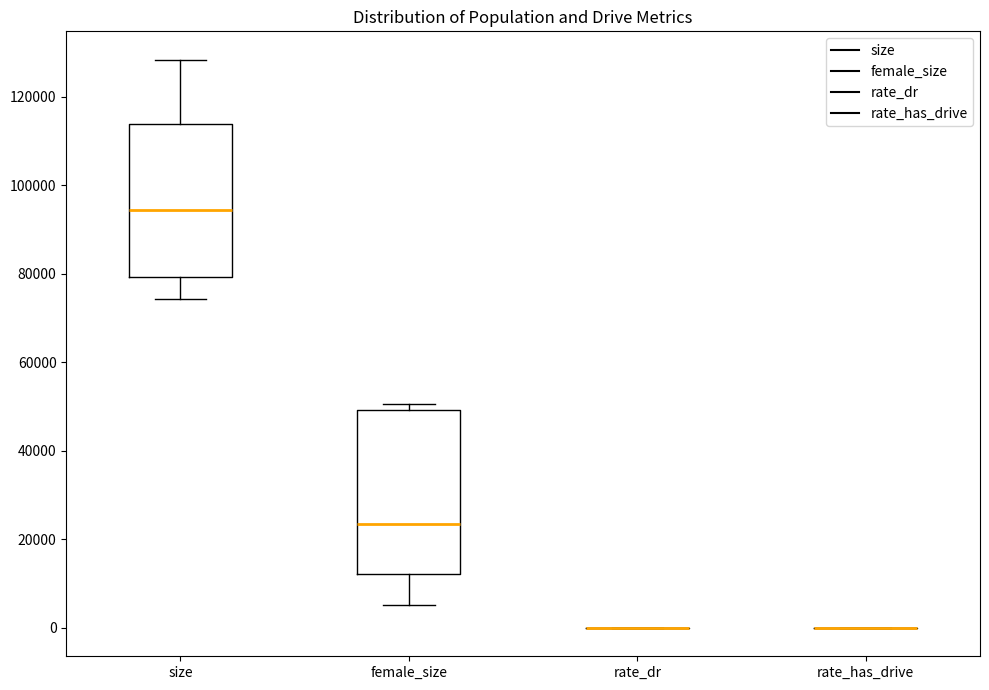

Reading left to right, transcribe this box plot: for each box, give where its median line is, the range the box spans, and where its two whiskers end, as read against the y-axis. The values are not printed on the chart, so give them approximately, as read against the axis.

size: median 94000, box 80000 to 114000, whiskers 74000 to 128000
female_size: median 24000, box 12000 to 50000, whiskers 6000 to 50000 (just above the box's upper edge)
rate_dr: box collapsed to a line at 0, whiskers 0 to 0
rate_has_drive: box collapsed to a line at 0, whiskers 0 to 0